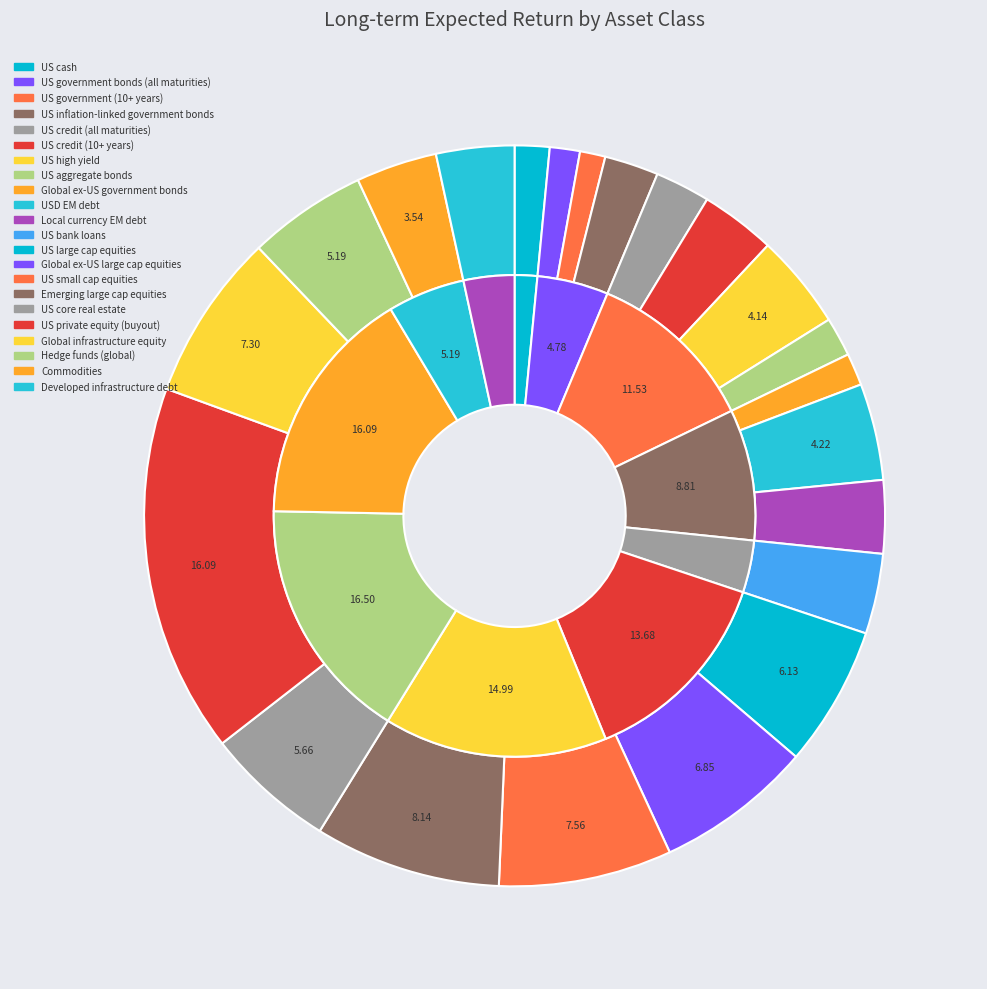

Combined, do Hedge funds (global) and US credit (10+ years) account for over 50%?

No